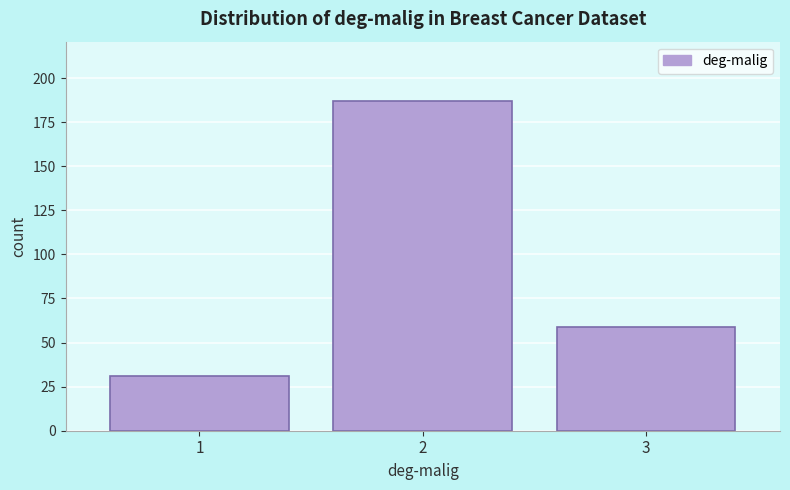

Reading left to right, what are all the values shown in this chart?

1=31	2=187	3=59